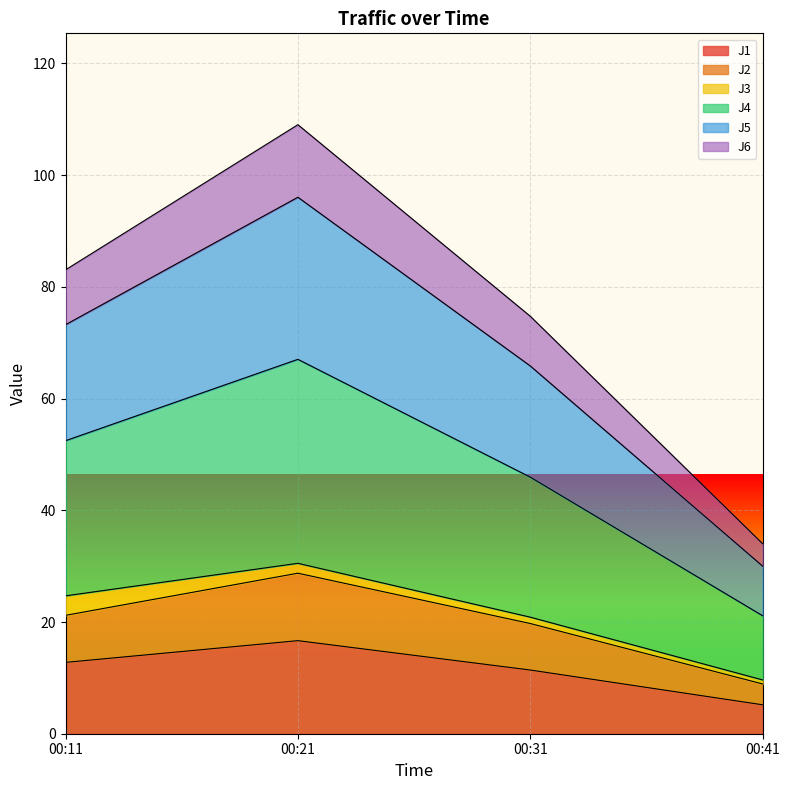

What is the total value across all series at 00:11?

83.0